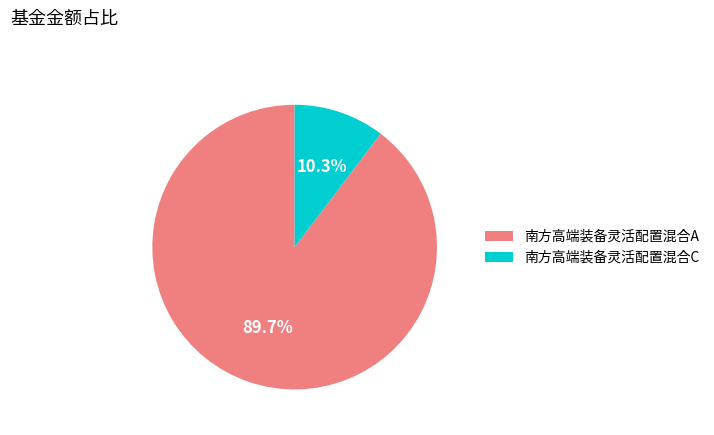

True or false: 南方高端装备灵活配置混合C accounts for 22% of the total.

False